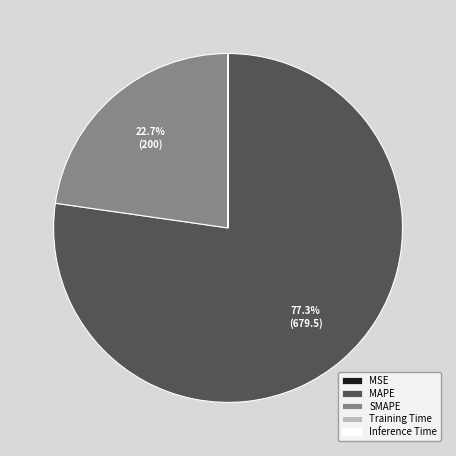

What portion of the pie excludes MAPE?

22.7%